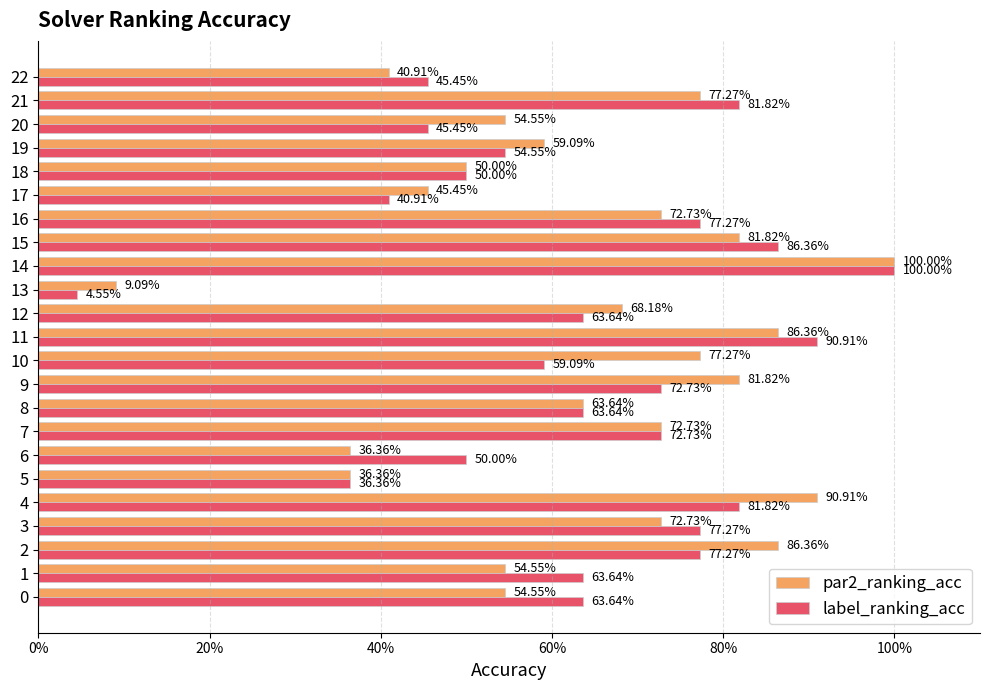

True or false: label_ranking_acc has a value of 1.6 at 11.

False